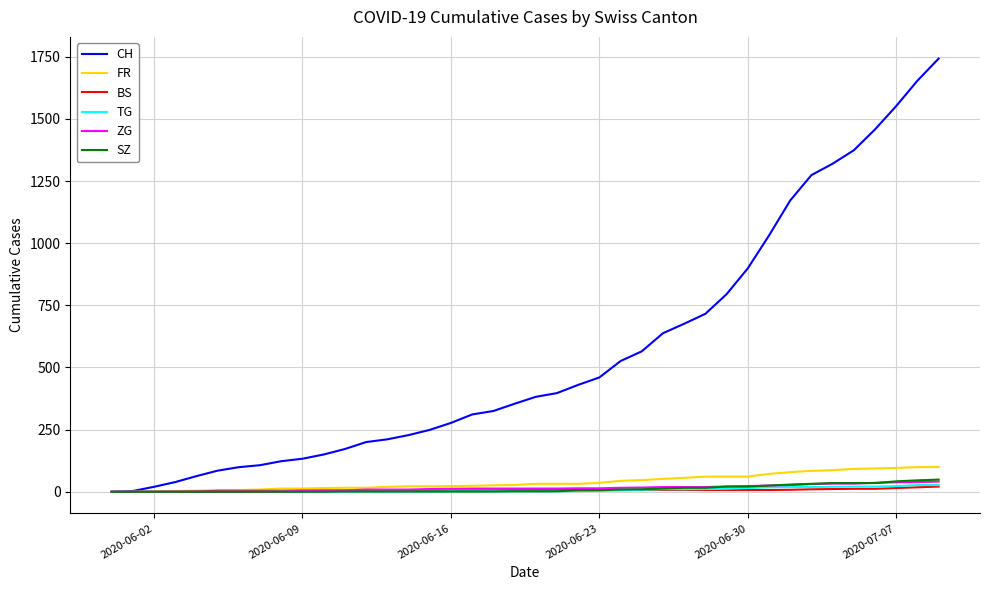

Which series has the largest total across all categories?

CH